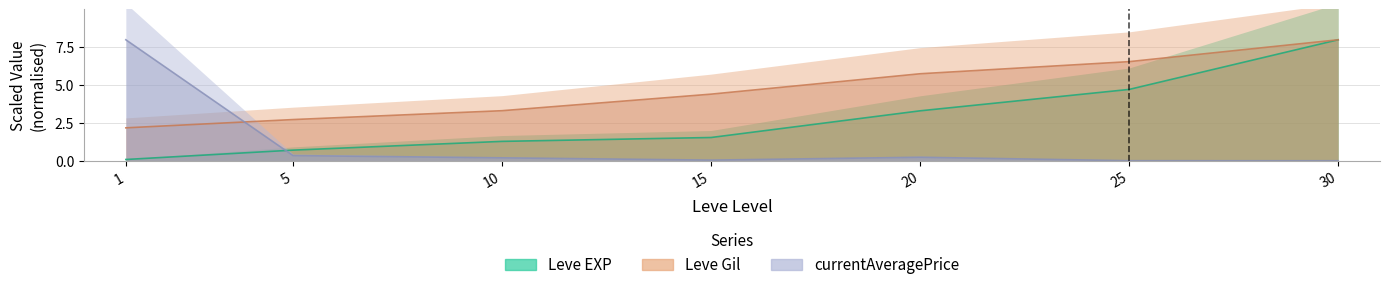

Reading left to right, what are all the values shown in this chart?

Leve EXP: 0.1	0.7	1.3	1.5	3.3	4.7	8.0
Leve Gil: 2.2	2.7	3.3	4.4	5.8	6.6	8.0
currentAveragePrice: 8.0	0.4	0.2	0.1	0.2	0.0	0.0